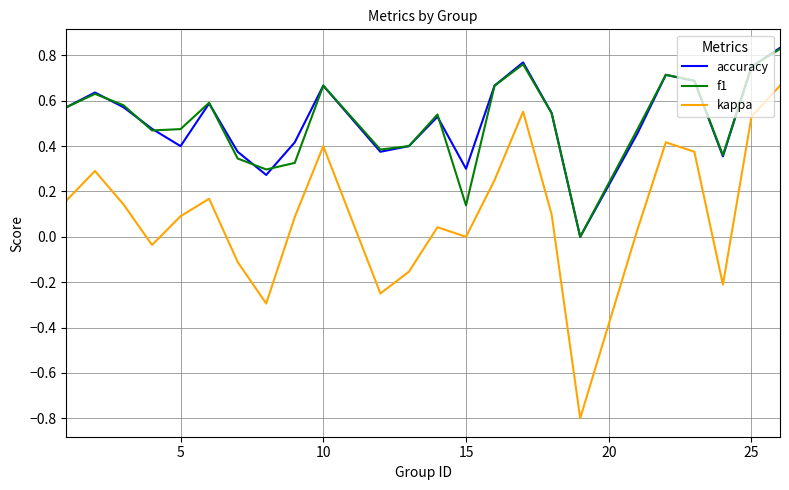

What is the minimum value shown in the chart?

-0.8